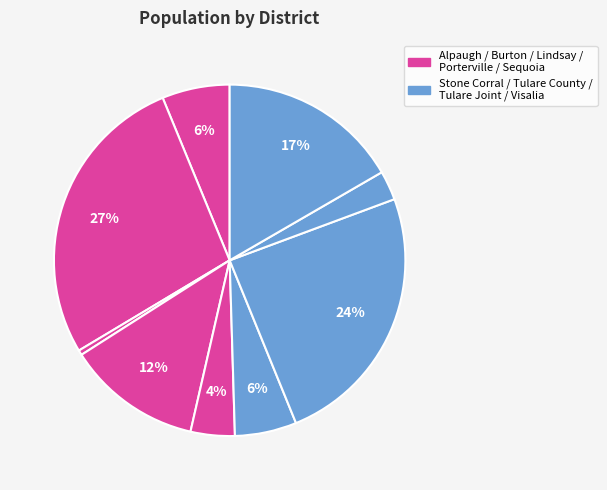

Does any single category account for the majority?

No